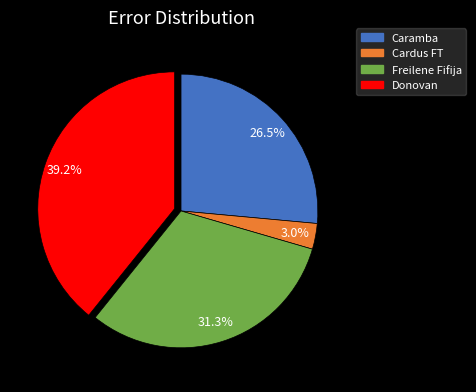

Rank the categories by value from lowest to highest.

Cardus FT, Caramba, Freilene Fifija, Donovan